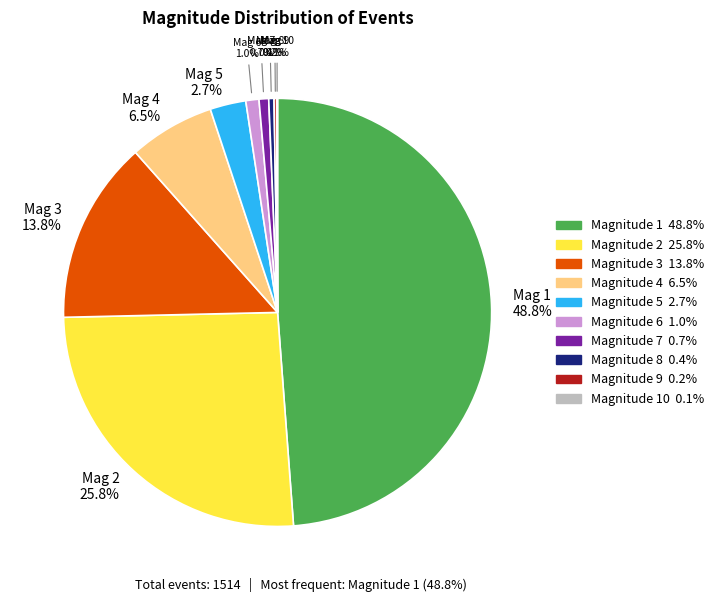

Is there any slice that represents more than half of the pie?

No